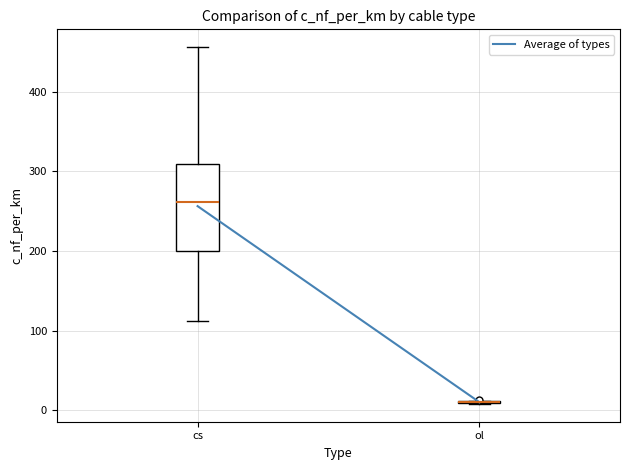

Reading left to right, read every box against the y-axis: the position of its median line, the range the box covers, and the ends of its whiskers. The values are not printed on the chart, so give them approximately, as read against the axis.

cs: median 260, box 200 to 310, whiskers 110 to 460
ol: box collapsed to a line at 10, whiskers 10 to 10